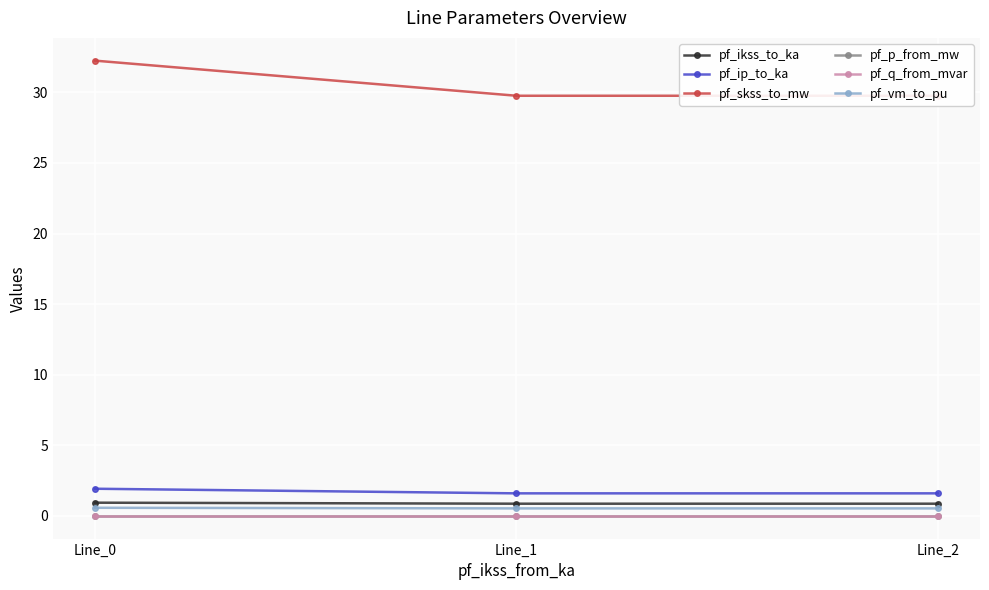

Does the chart have visible grid lines?

Yes